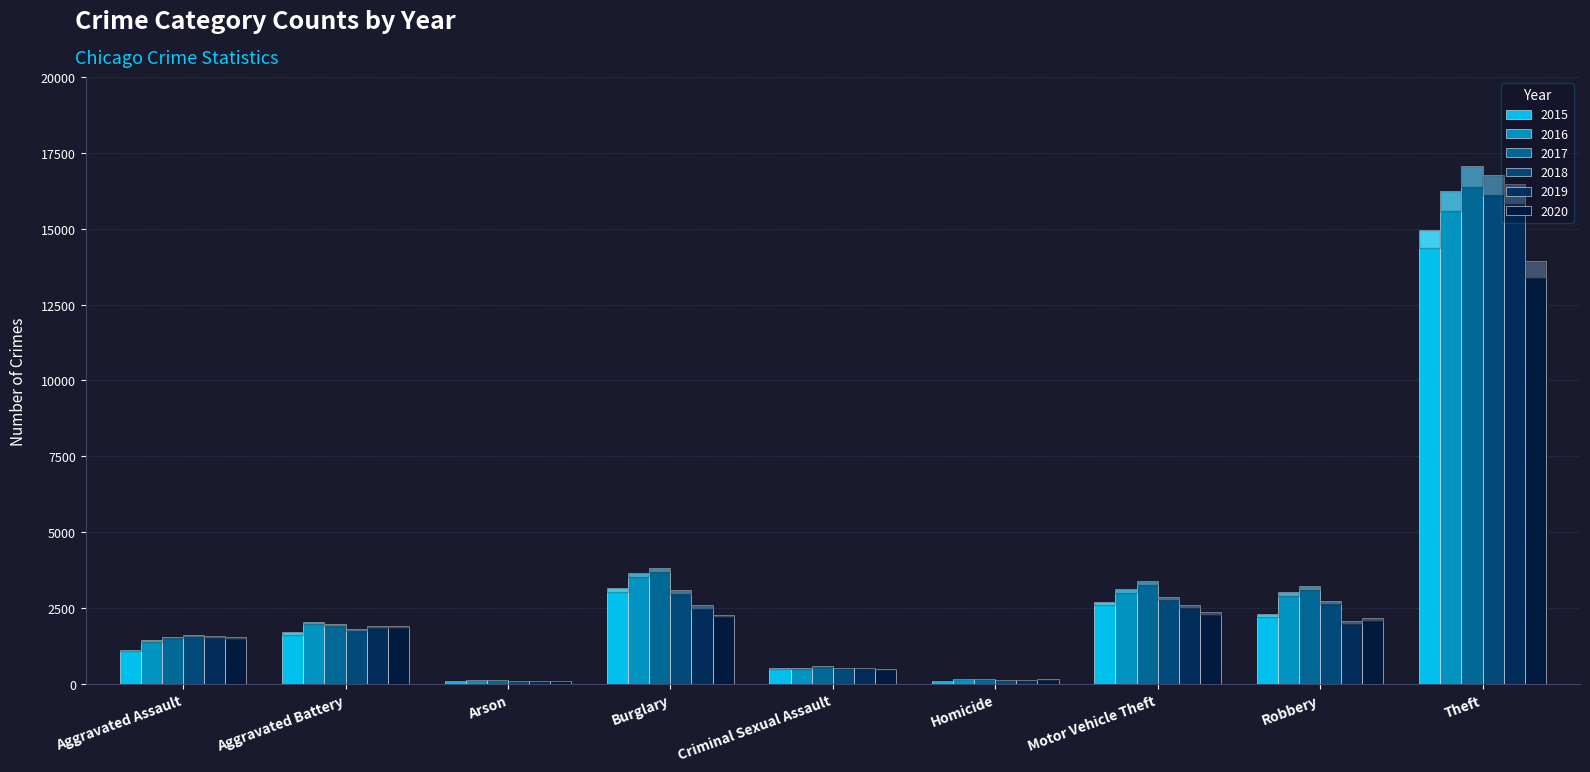

What is the sum of all 2018 values?

29651